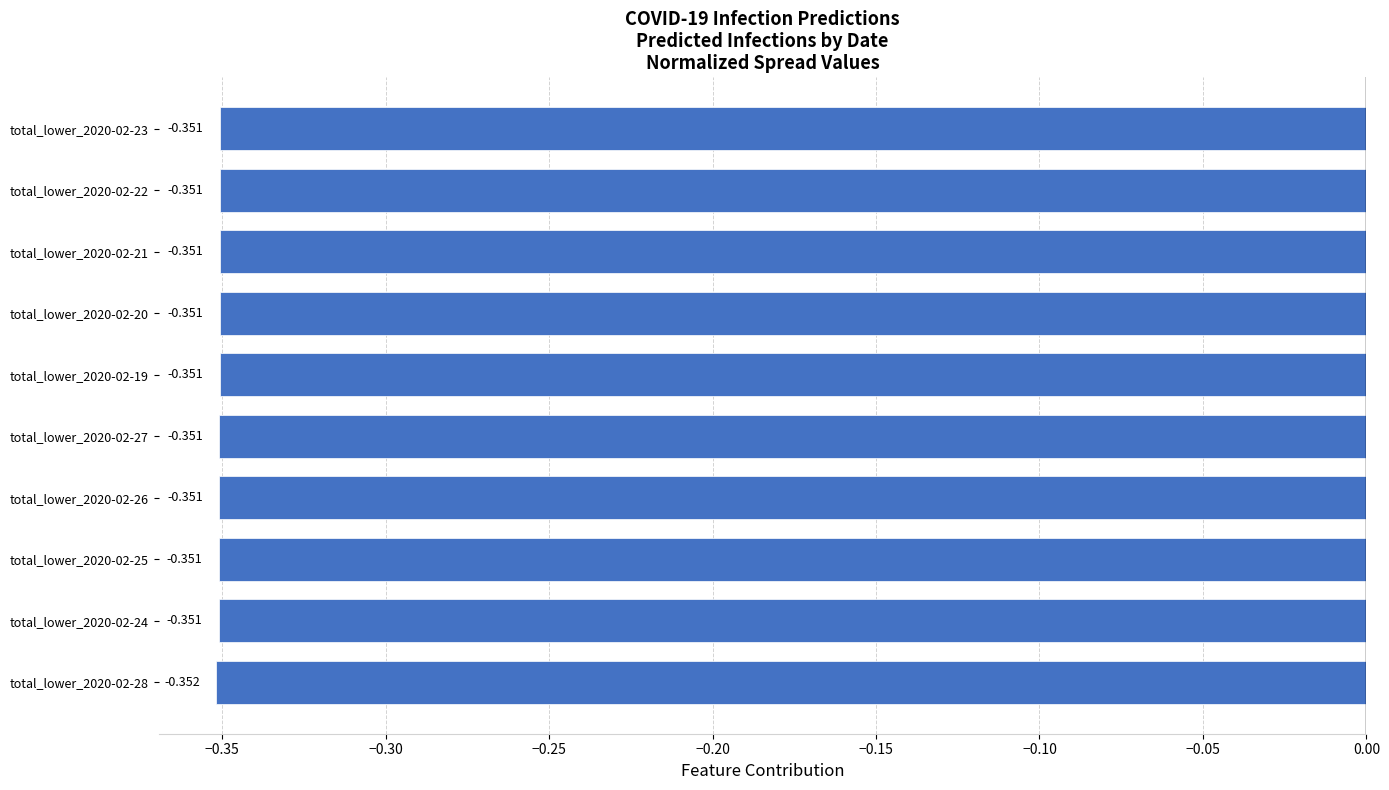

Are the bars horizontal?

Yes